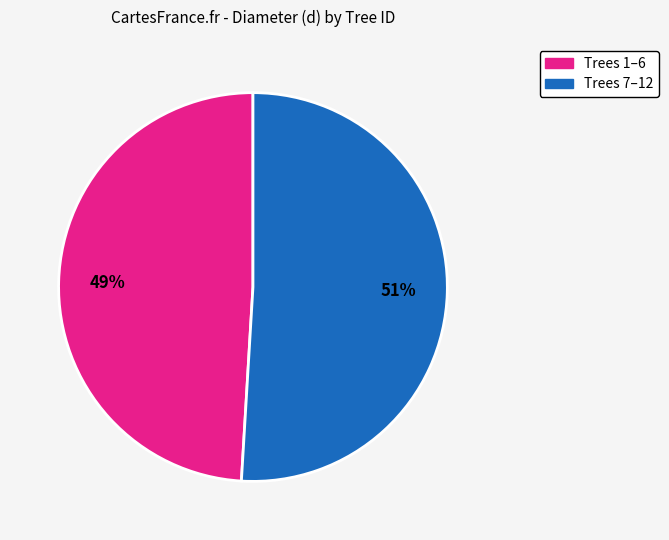

To the nearest percent, what is the difference between the largest and smallest slice percentages?

2%